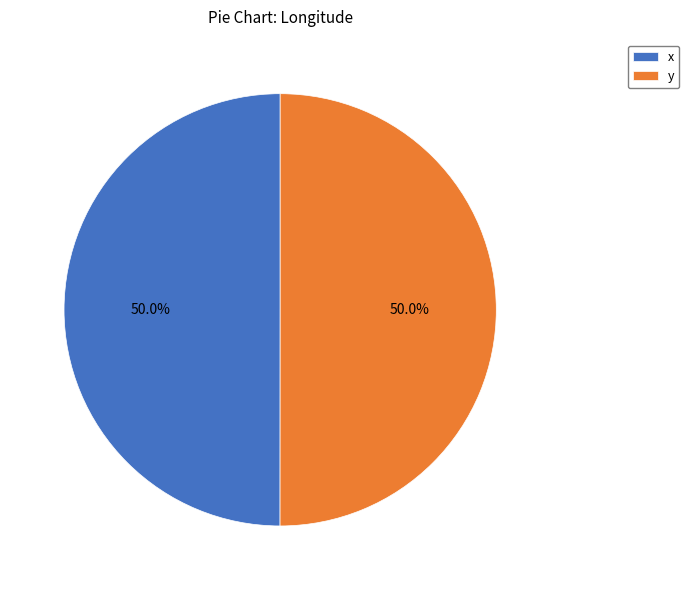

How many slices are in this pie chart?

2